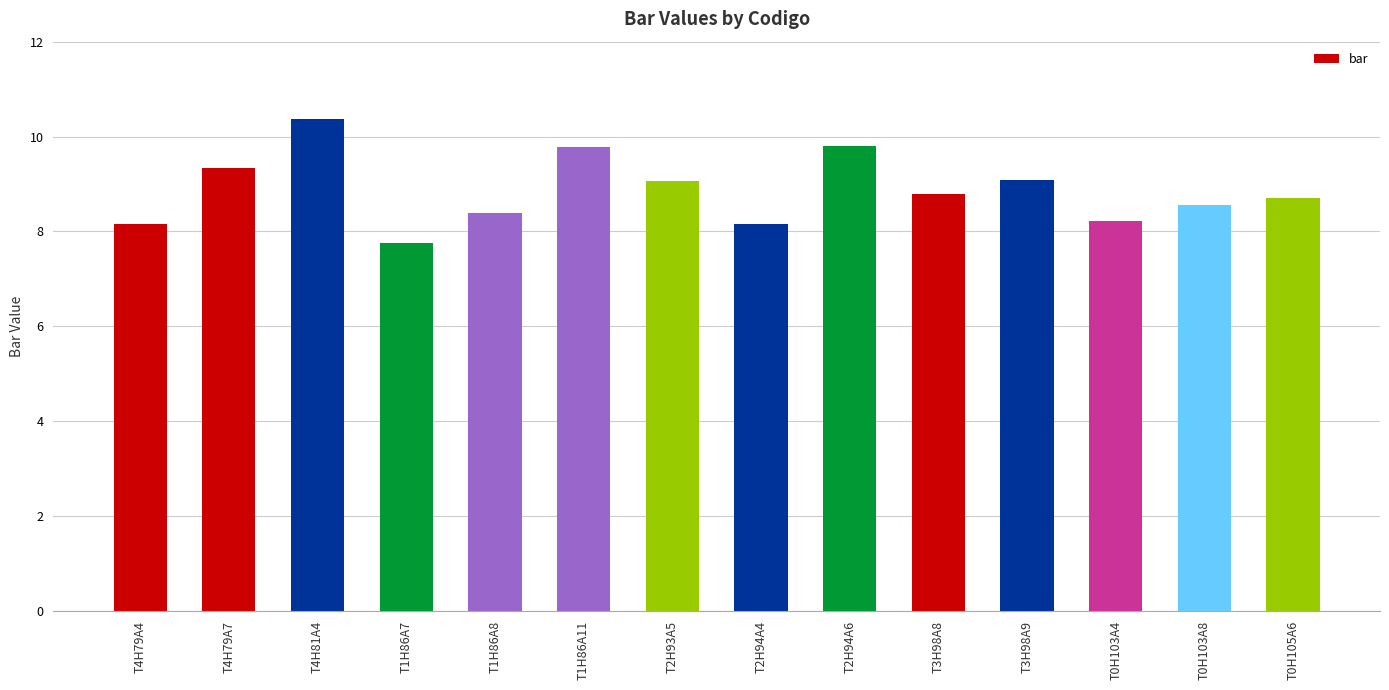

Which category has the highest value across all series?

T4H81A4